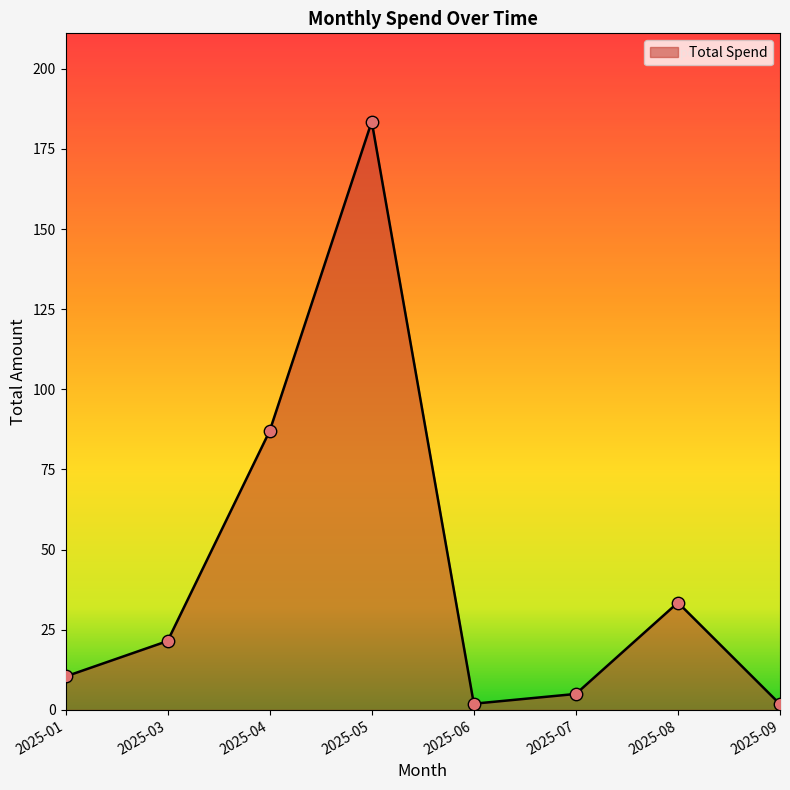

Which has a higher value, 2025-03 or 2025-05?

2025-05